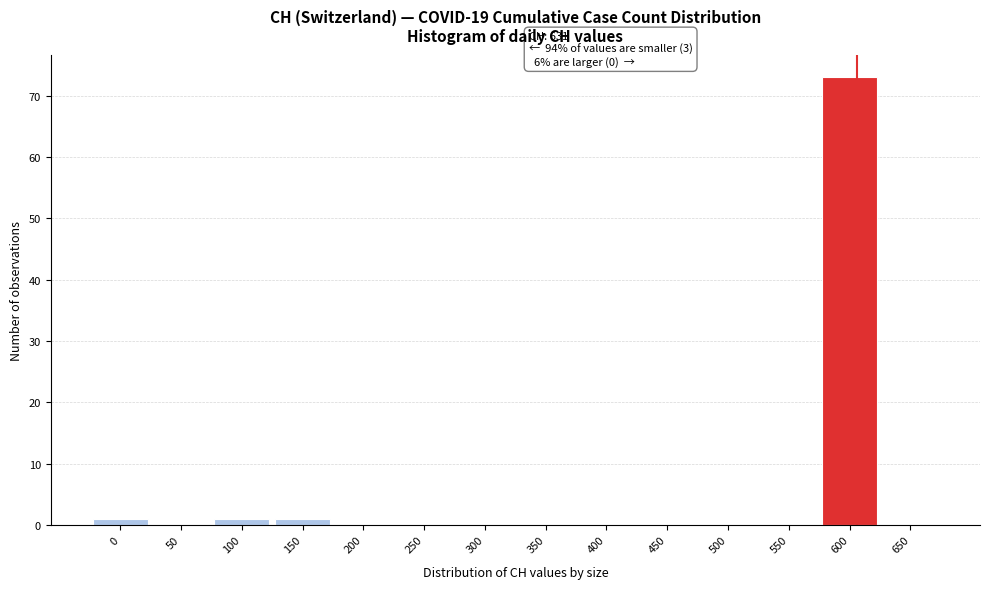

What is the maximum value shown in the chart?

73